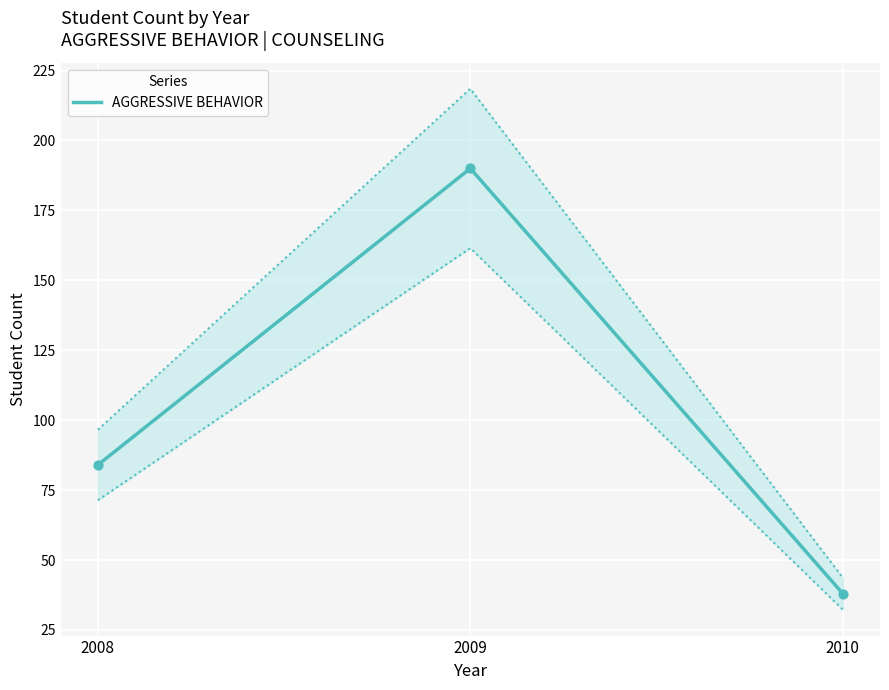

What is the change in value from 2008 to 2010?

-46